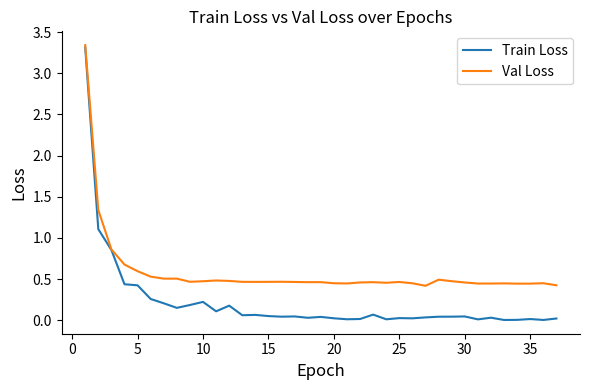

Which series has the widest spread of values?

Train Loss